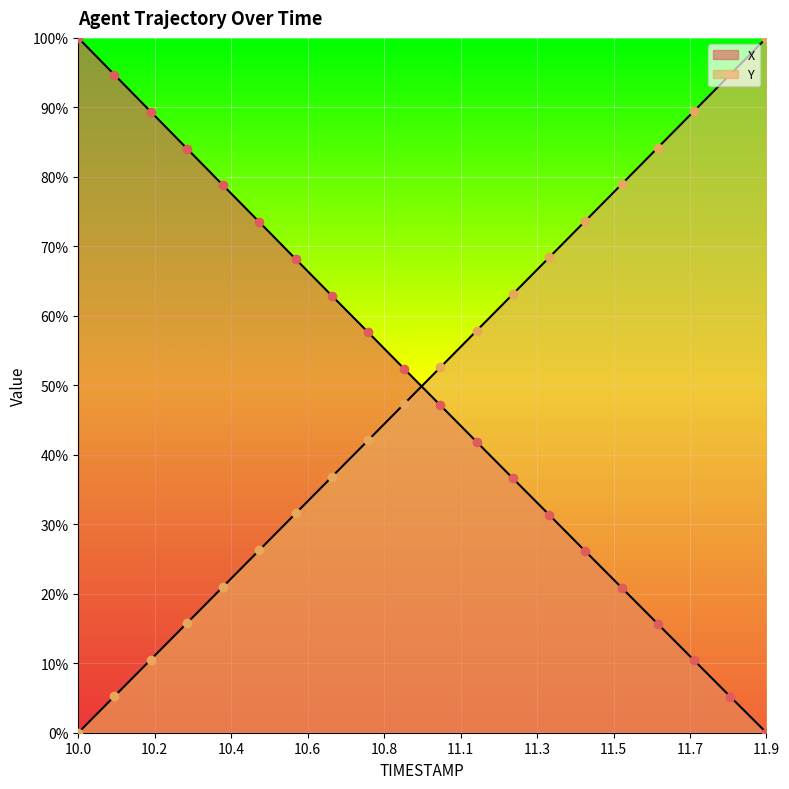

What is the value of the Y point at the 20th from the left?

100.0